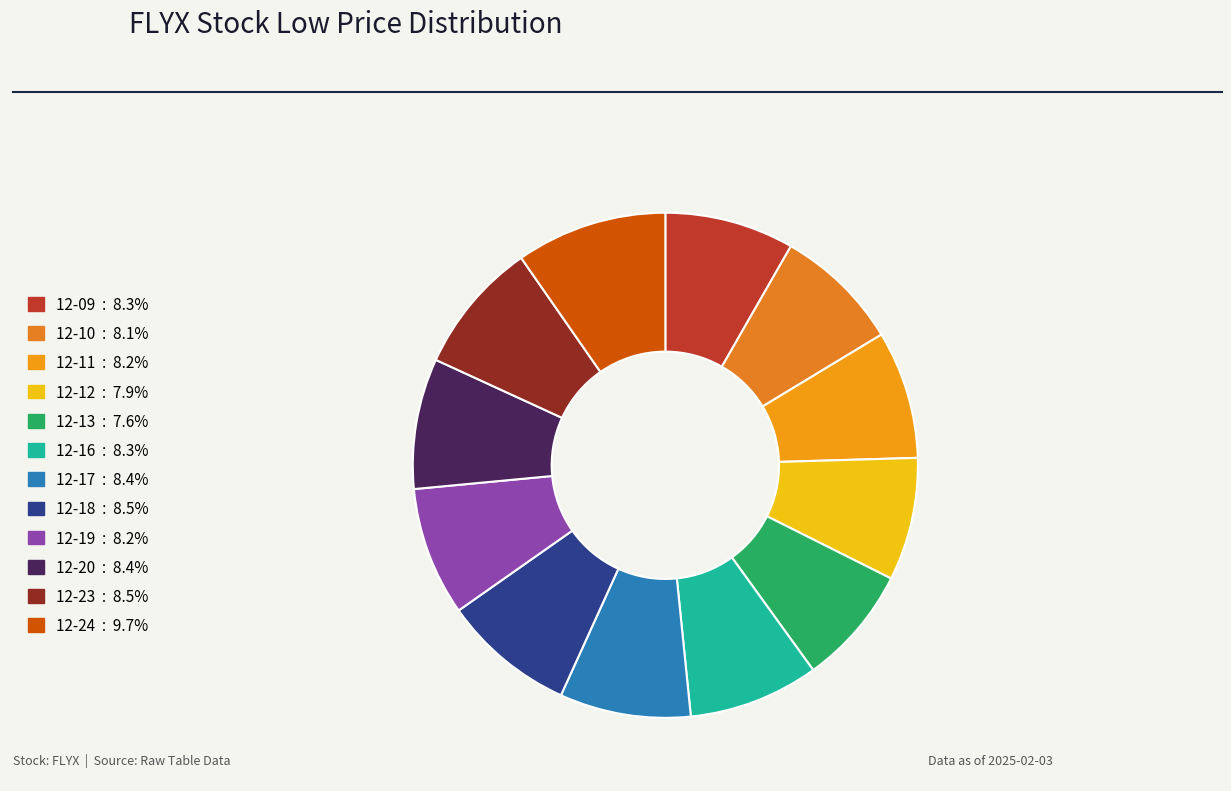

Is there any slice that represents more than half of the pie?

No